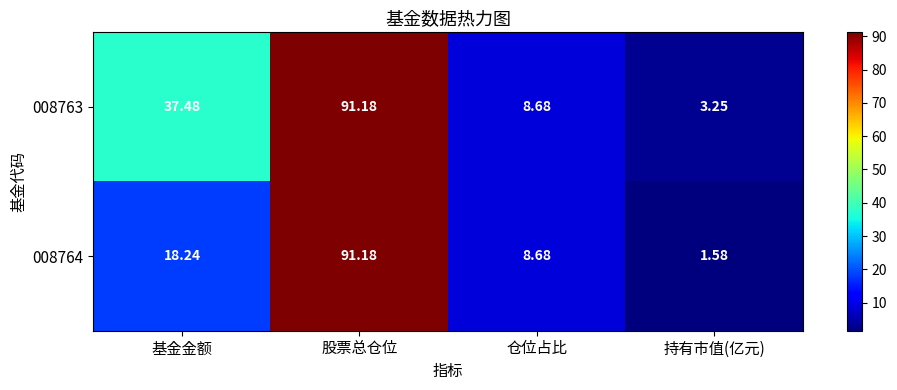

At which label does 008763 reach its peak?

股票总仓位